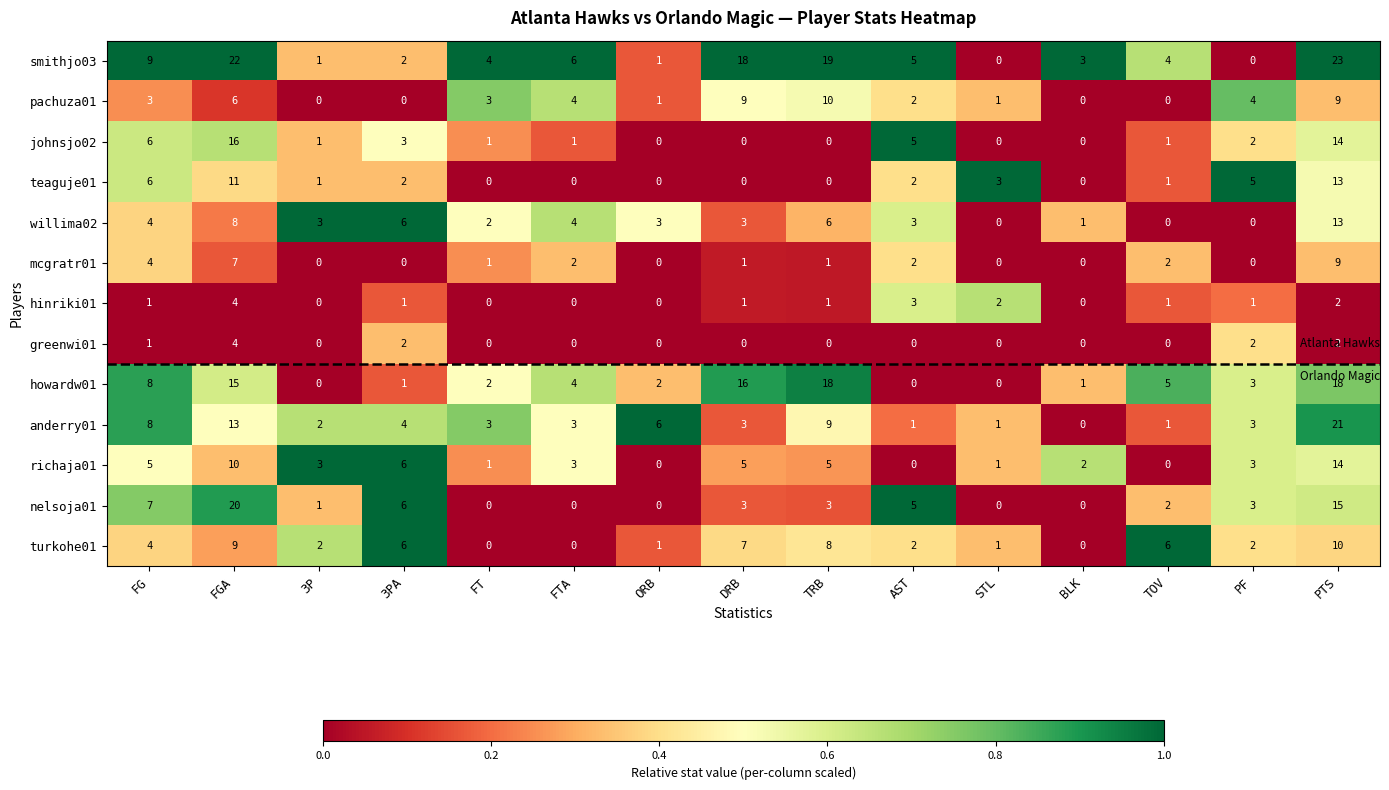

What is the difference between the highest and lowest values at TRB?

19